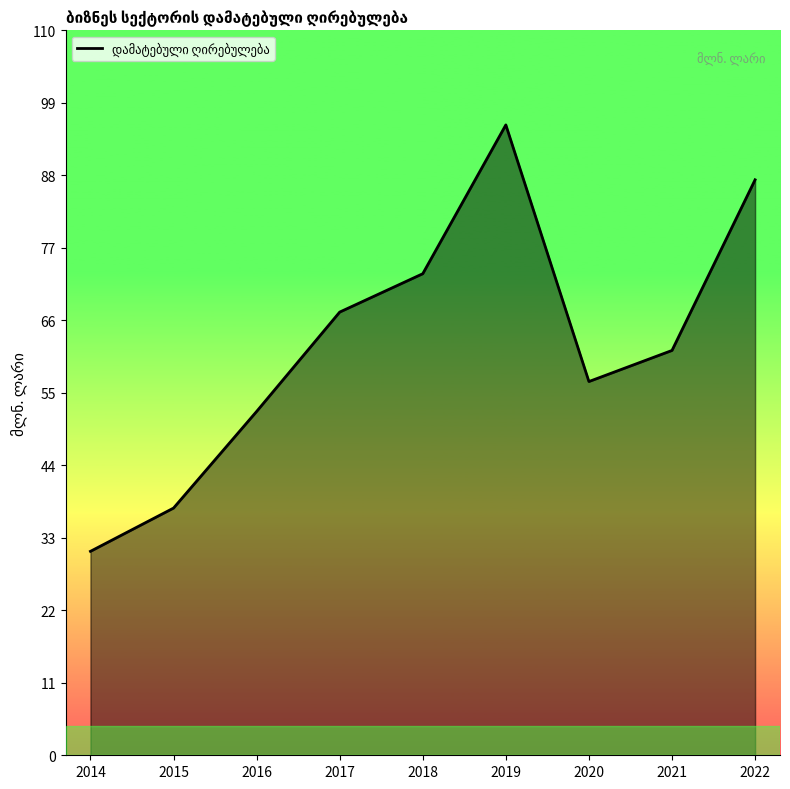

What is the difference between the maximum and second lowest values?

57.9